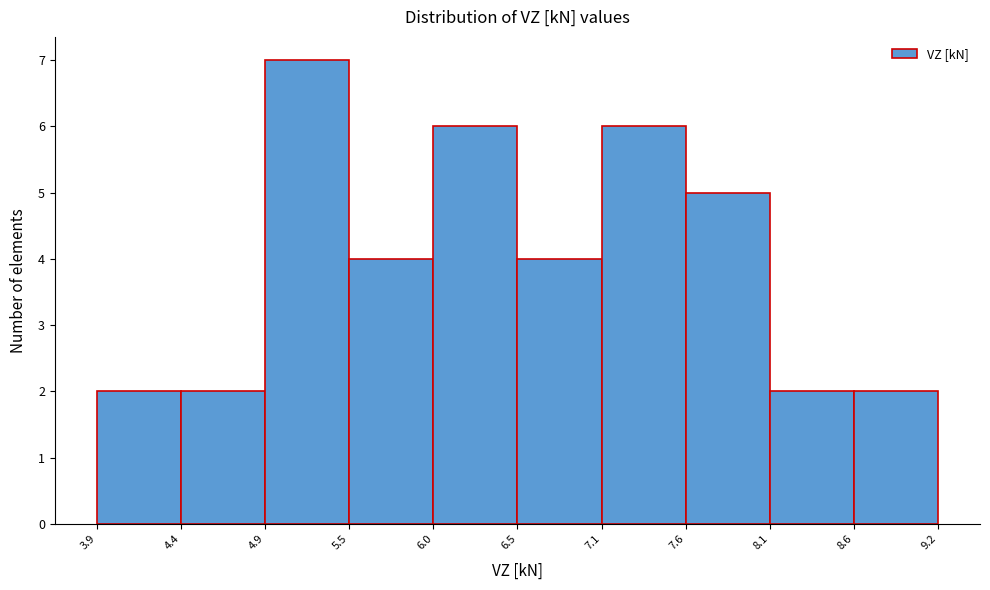

How tall is the bar that spans 6.5 to 7.1 on the x-axis? The values are not printed on the chart, so give them approximately, as read against the axis.

4